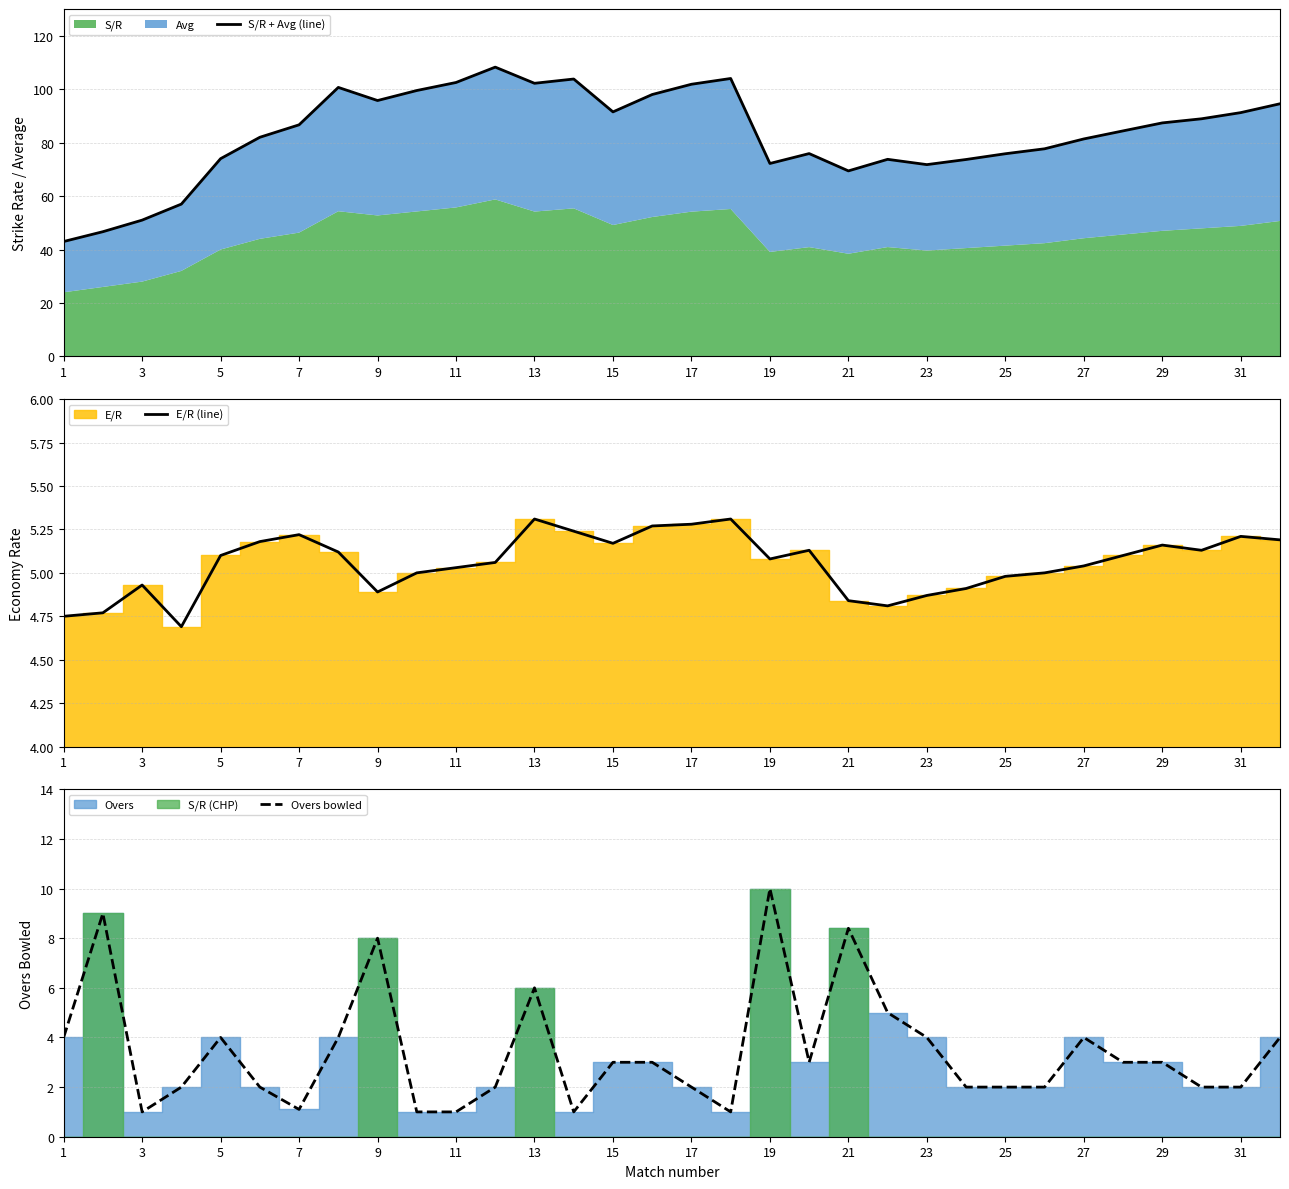

In Overs bowled, how many points are higher than both neighbors (excluding endpoints)?

7